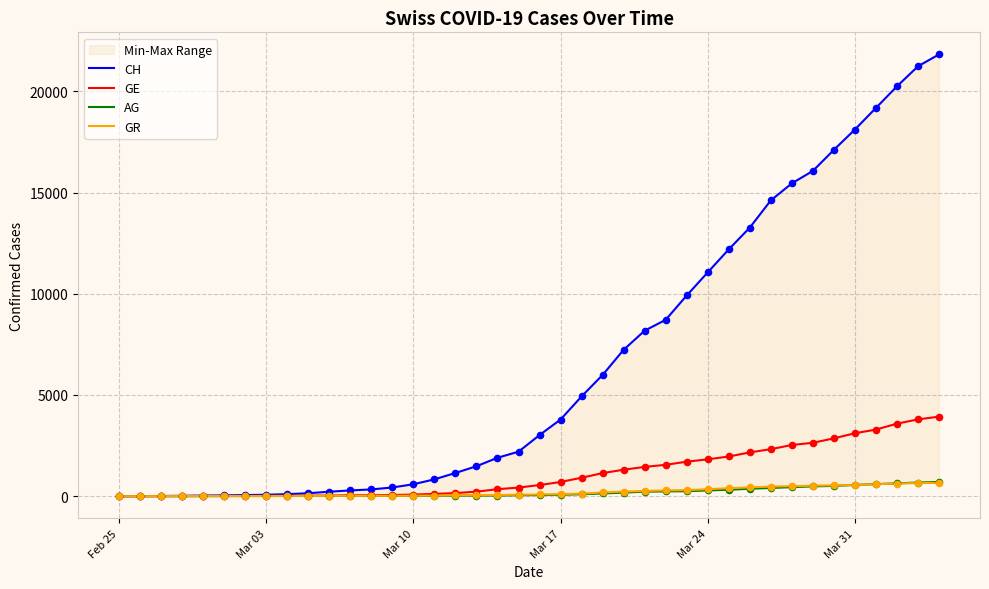

Which series reaches the minimum Y coordinate?

CH